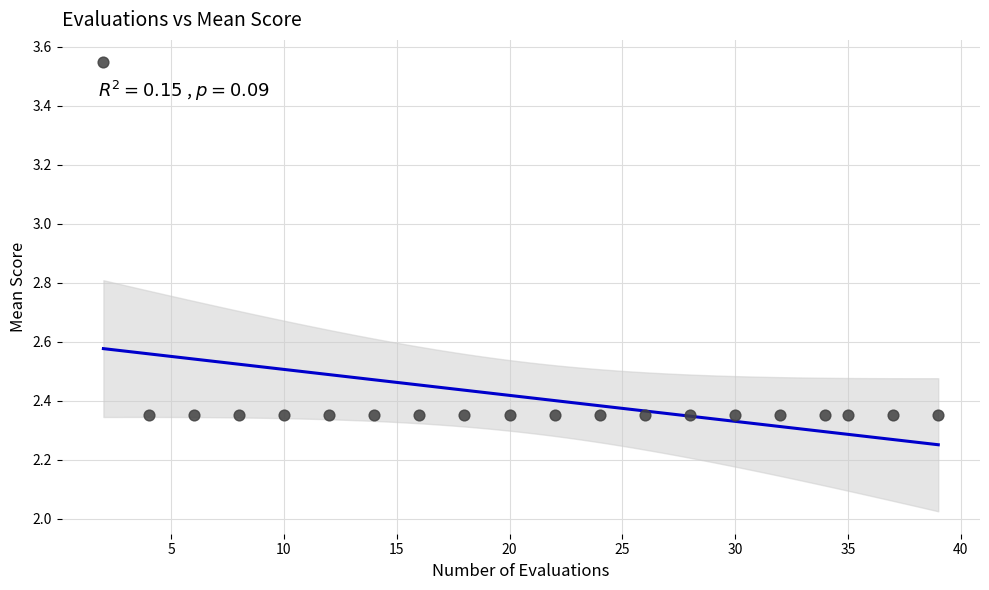

What is the range of X values (max minus min)?

37.0